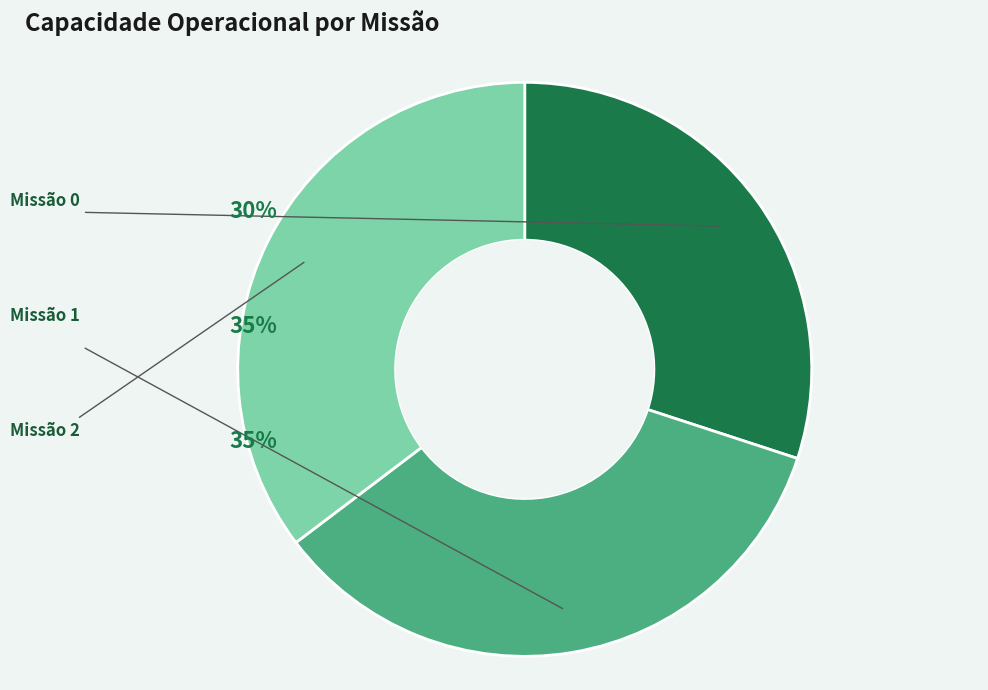

How many segments does this pie chart have?

3